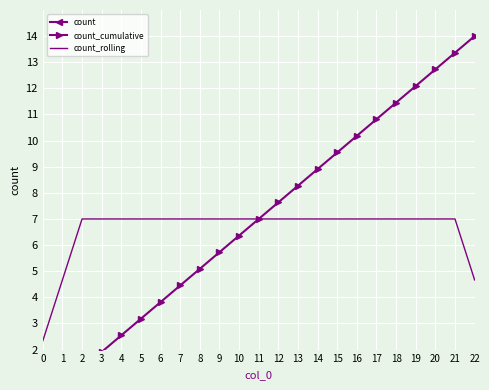

What is the value of the count_rolling point at the 11th from the left?

7.0